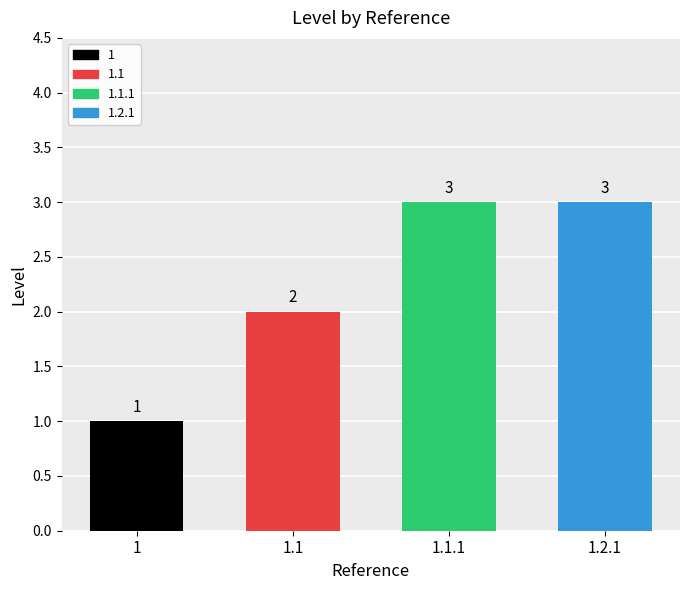

Reading left to right, list all the values displayed in this chart.

1=1	1.1=2	1.1.1=3	1.2.1=3